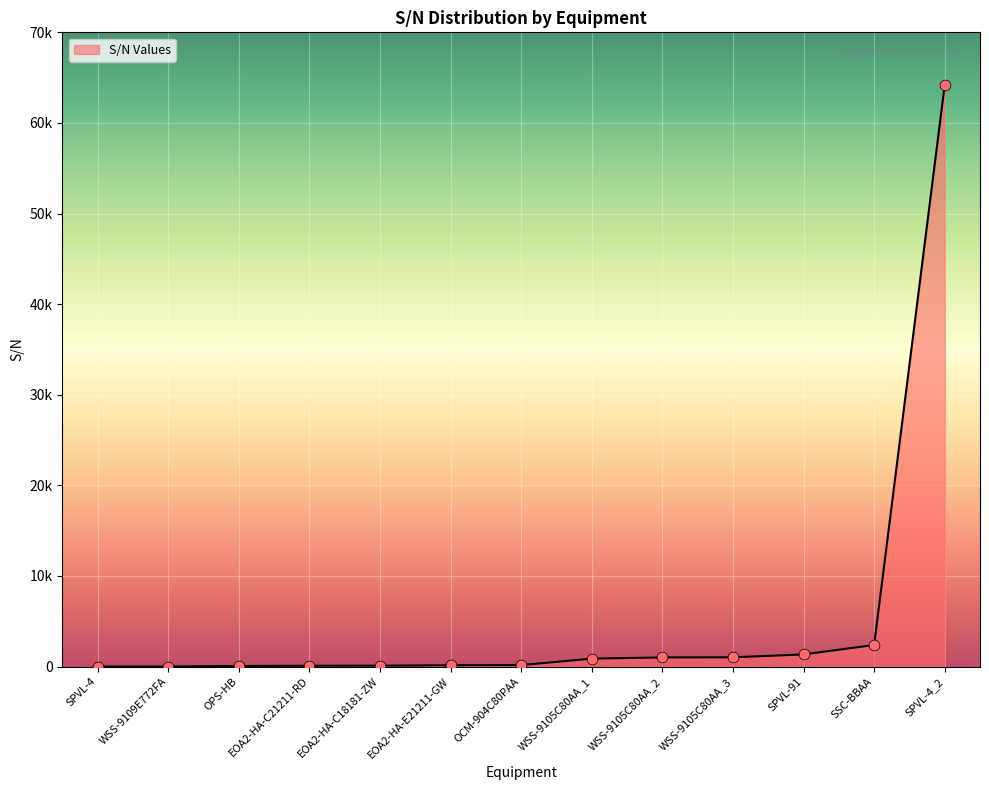

What is the ratio of the value at WSS-9105C80AA_3 to the value at SPVL-91?

0.8